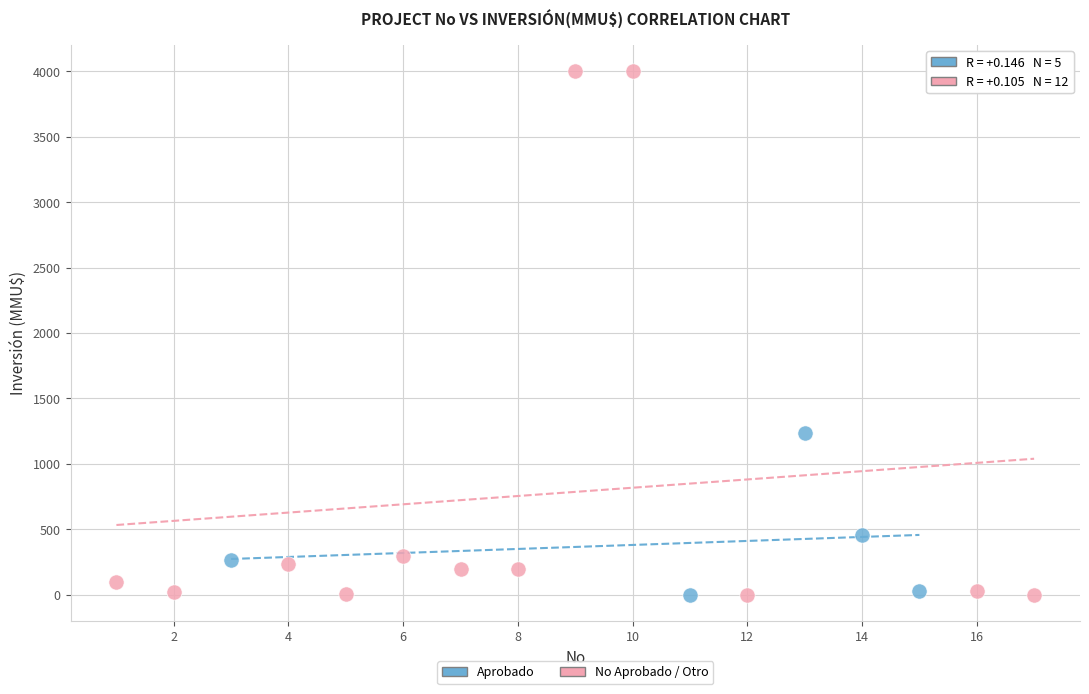

Which series has the widest spread of Y values?

No Aprobado / Otro